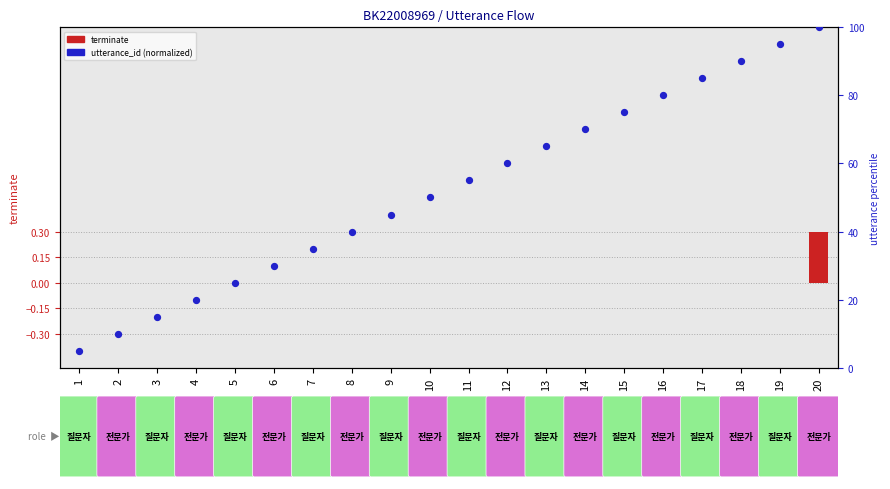

Is the value of terminate at 4 greater than the value of utterance_id (normalized) at 3?

No